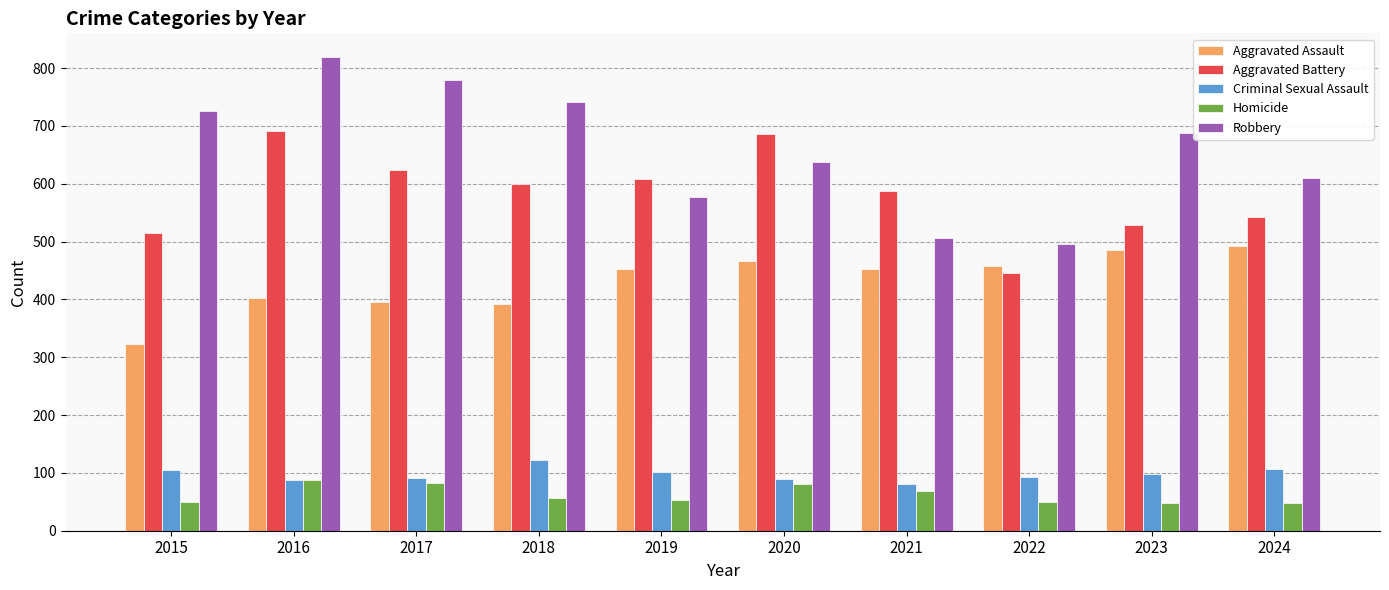

What are all the series names shown in the legend?

Aggravated Assault, Aggravated Battery, Criminal Sexual Assault, Homicide, Robbery